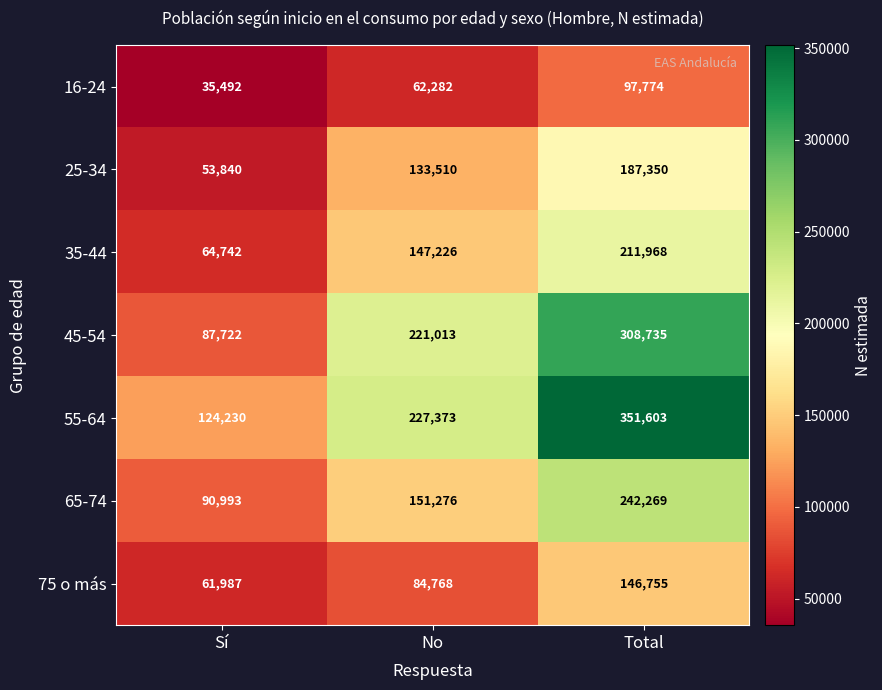

Rank the series by their maximum value, from lowest to highest.

16-24, 75 o más, 25-34, 35-44, 65-74, 45-54, 55-64